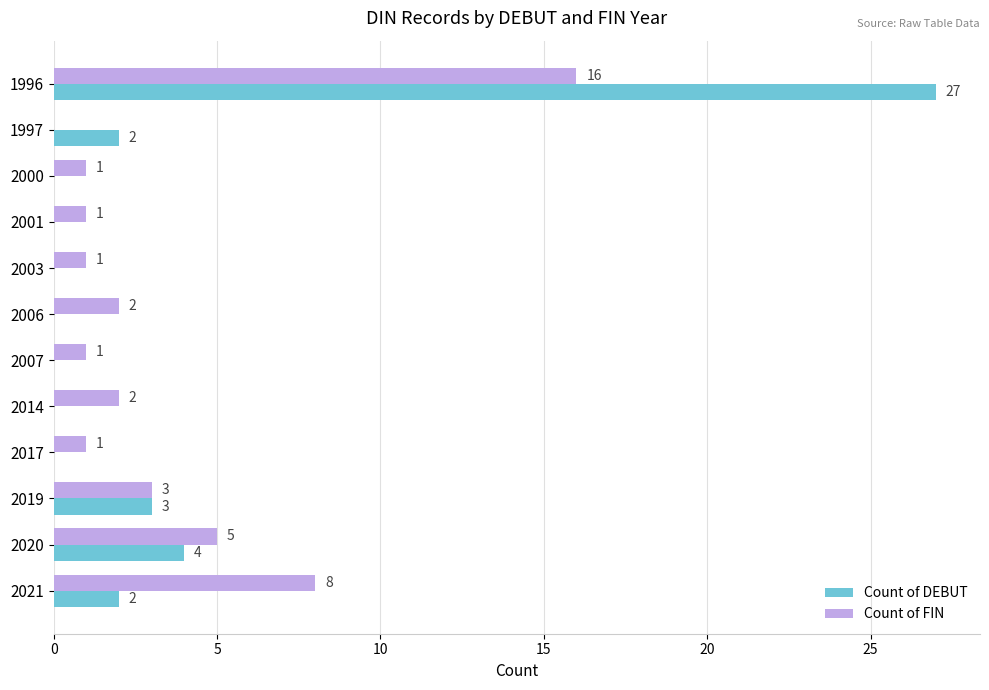

What is the sum of all Count of DEBUT values?

38